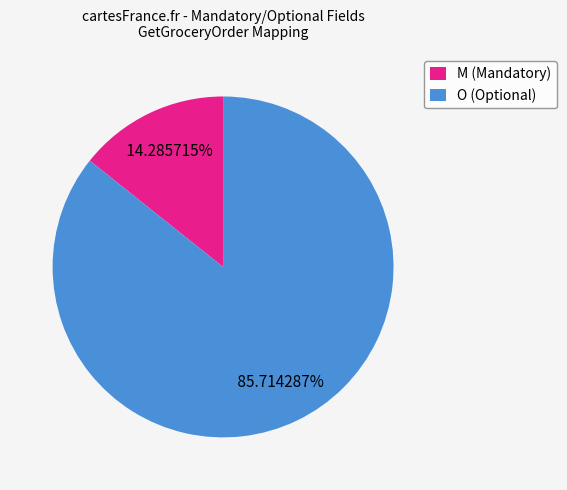

Rank the categories by value from lowest to highest.

M (Mandatory), O (Optional)